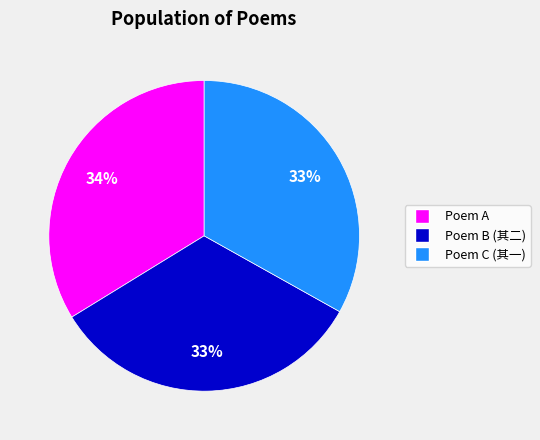

How many slices are in this pie chart?

3